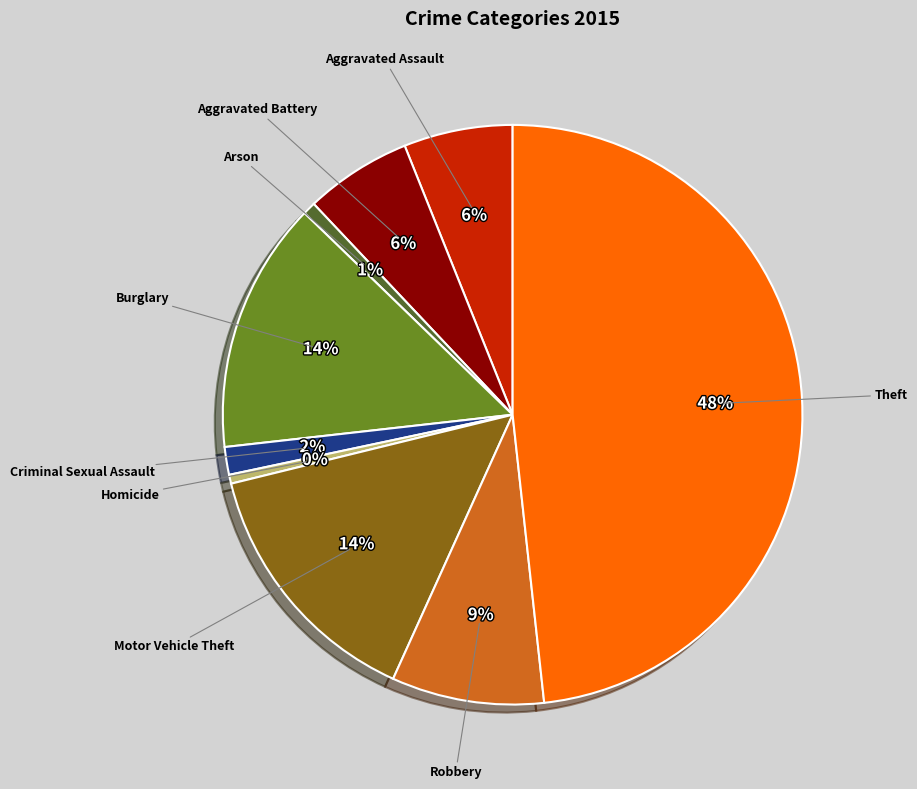

Is there any slice that represents more than half of the pie?

No